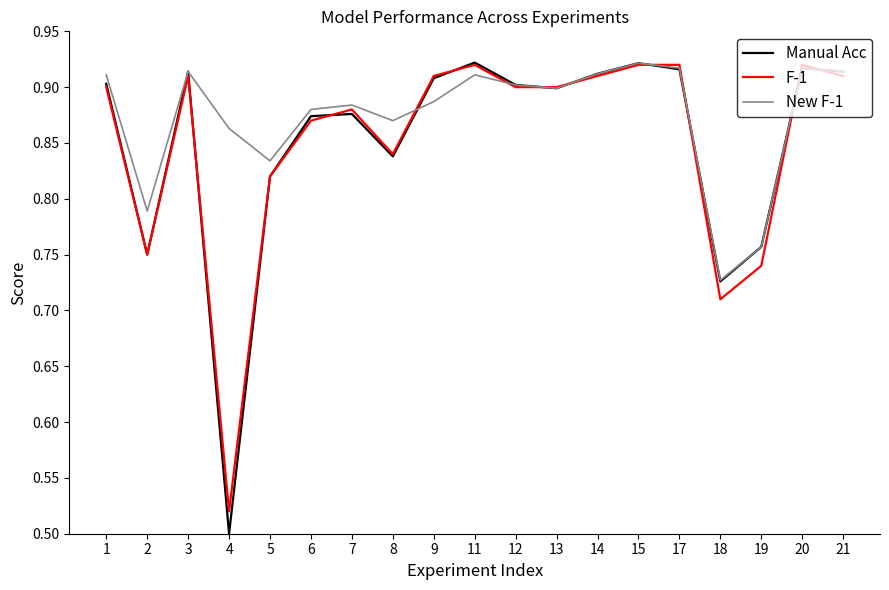

Which category has the lowest value in the New F-1 series?

18